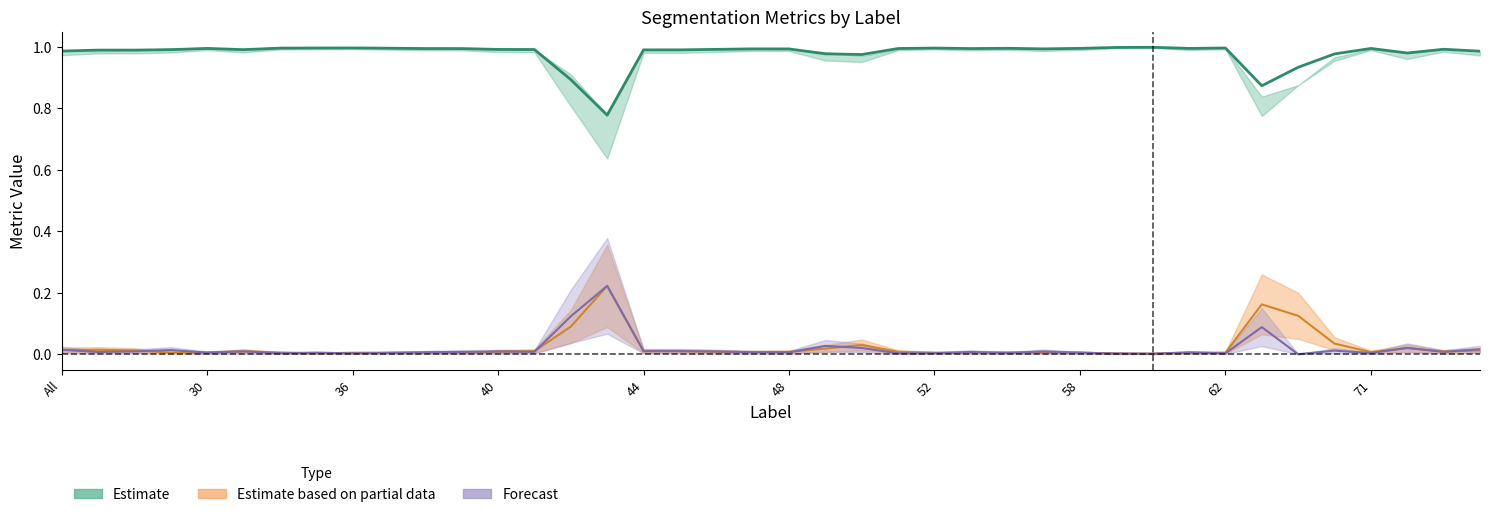

True or false: FalsePositive and Dice intersect in this chart.

False